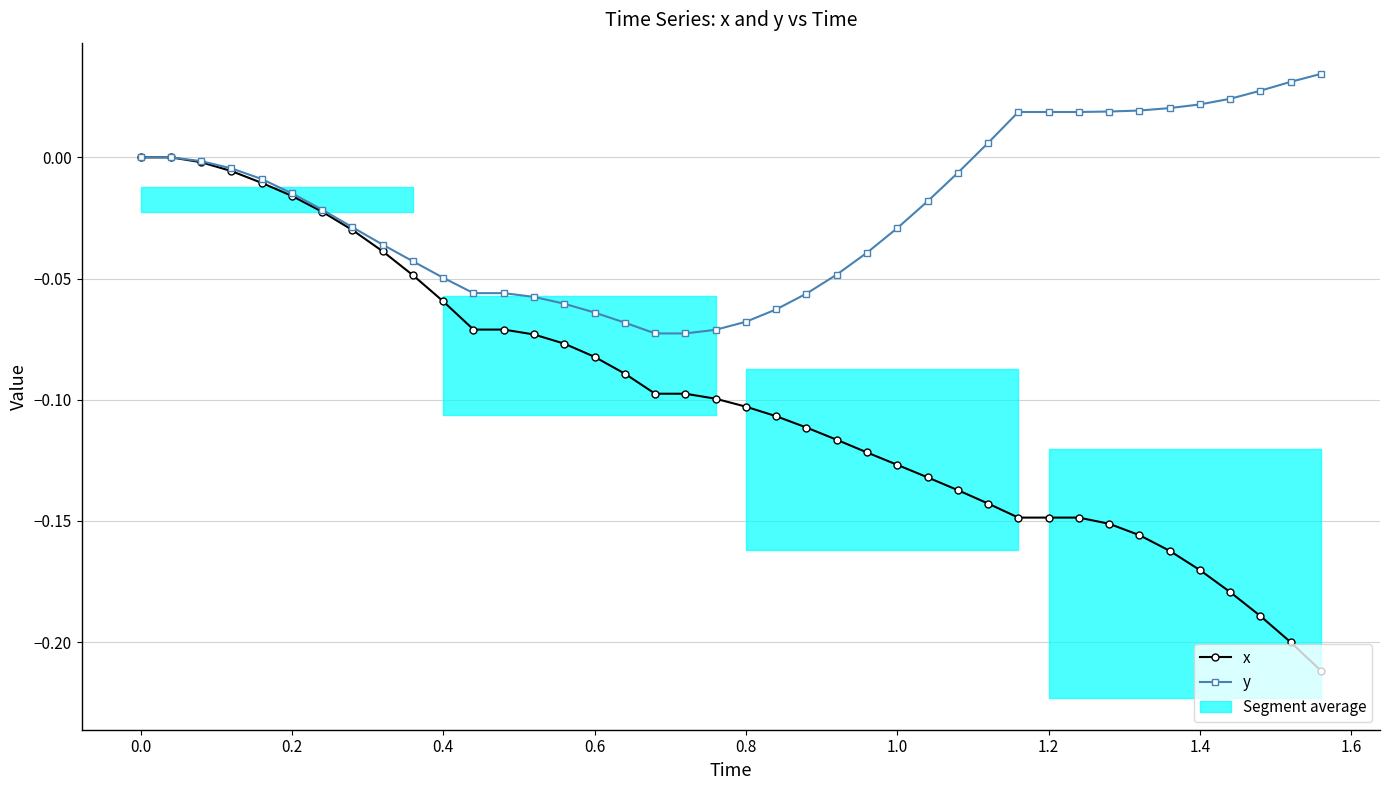

Reading left to right, transcribe all the data shown in this chart.

x: 0.0	0.0	-0.0	-0.0	-0.0	-0.0	-0.0	-0.0	-0.0	-0.0	-0.1	-0.1	-0.1	-0.1	-0.1	-0.1	-0.1	-0.1	-0.1	-0.1	-0.1	-0.1	-0.1	-0.1	-0.1	-0.1	-0.1	-0.1	-0.1	-0.1	-0.1	-0.1	-0.2	-0.2	-0.2	-0.2	-0.2	-0.2	-0.2	-0.2
y: 0.0	0.0	-0.0	-0.0	-0.0	-0.0	-0.0	-0.0	-0.0	-0.0	-0.0	-0.1	-0.1	-0.1	-0.1	-0.1	-0.1	-0.1	-0.1	-0.1	-0.1	-0.1	-0.1	-0.0	-0.0	-0.0	-0.0	-0.0	0.0	0.0	0.0	0.0	0.0	0.0	0.0	0.0	0.0	0.0	0.0	0.0